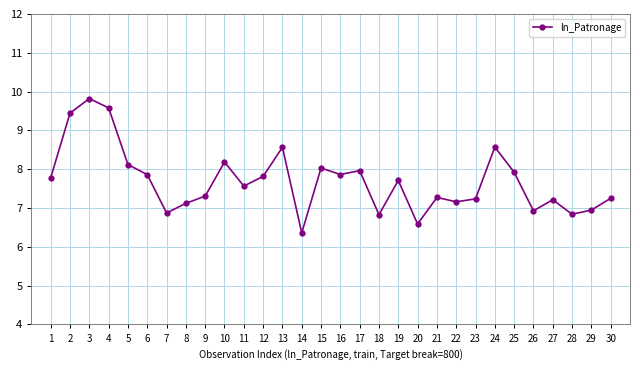

What is the smallest value displayed?

6.4